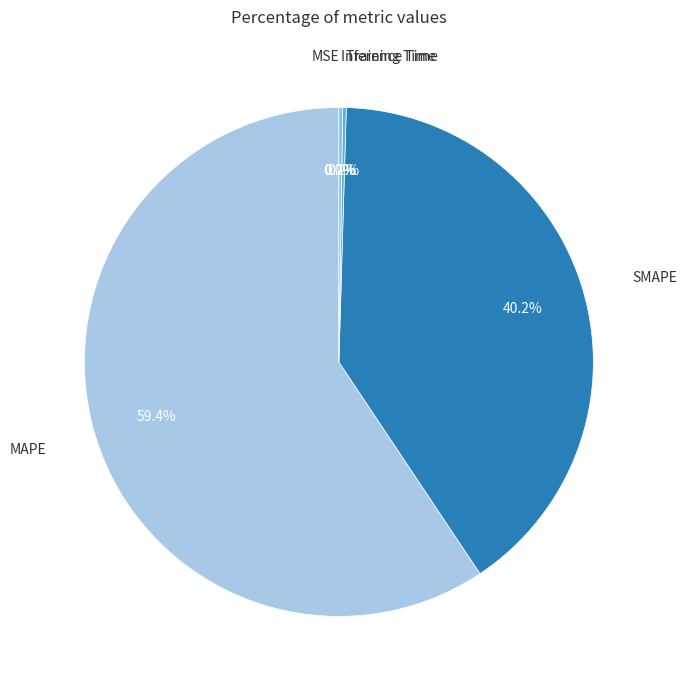

Does MAPE represent more than half of the total?

Yes